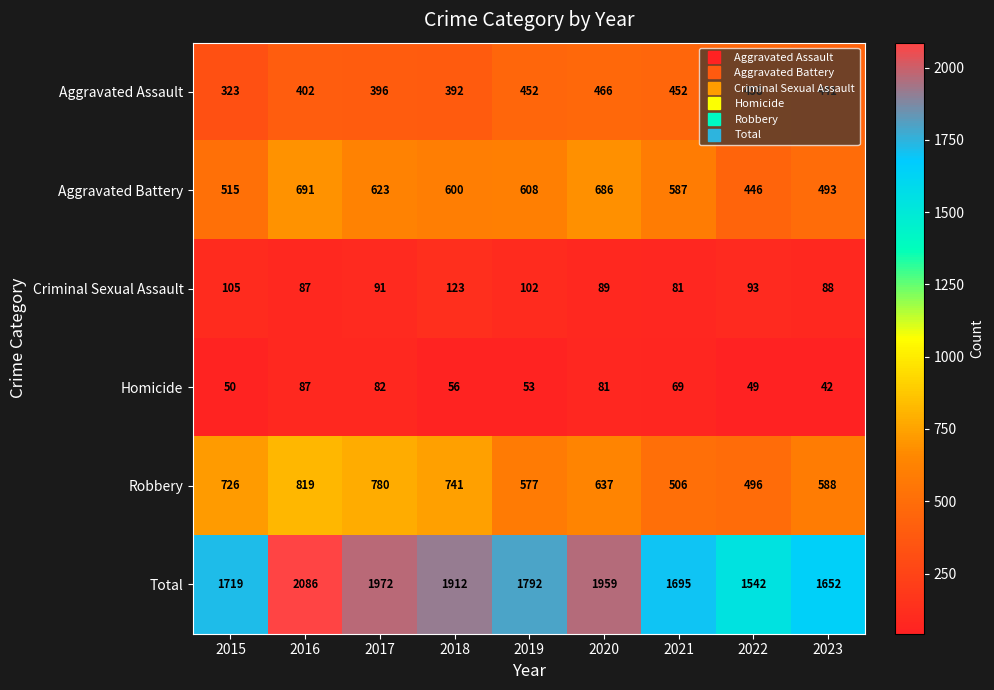

Is it true that Total equals 2738 at 2023?

False